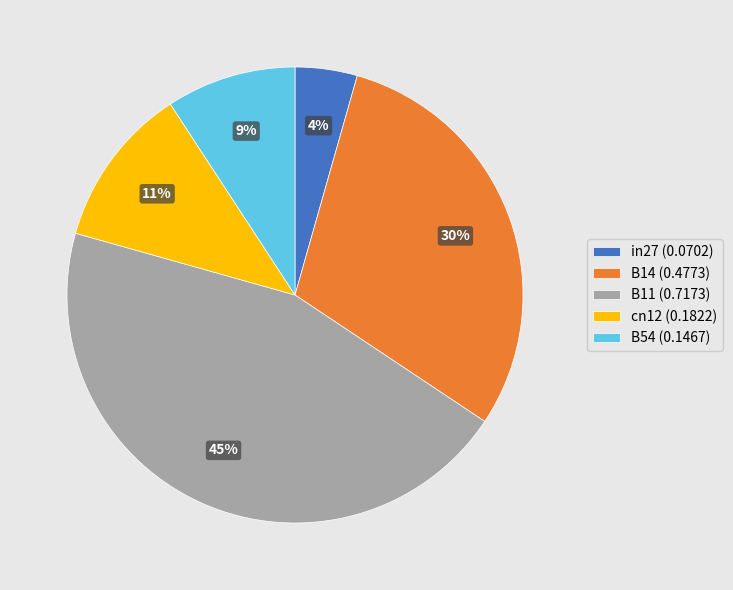

What percentage is the cn12 slice, to the nearest percent?

11%